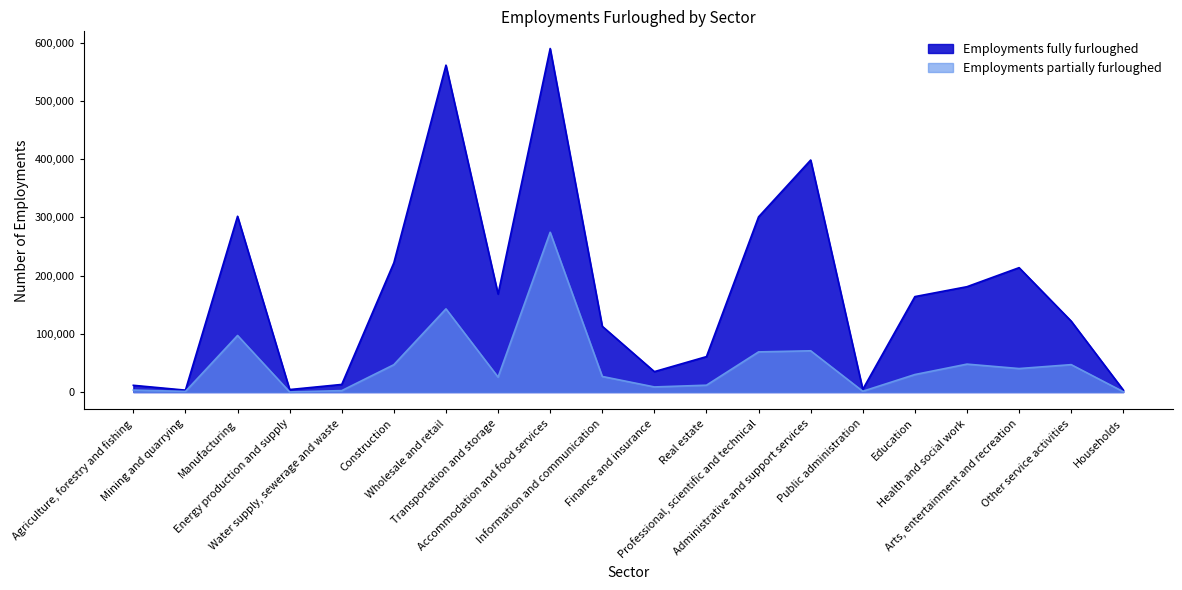

At how many categories does at least one series exceed 308793?

3